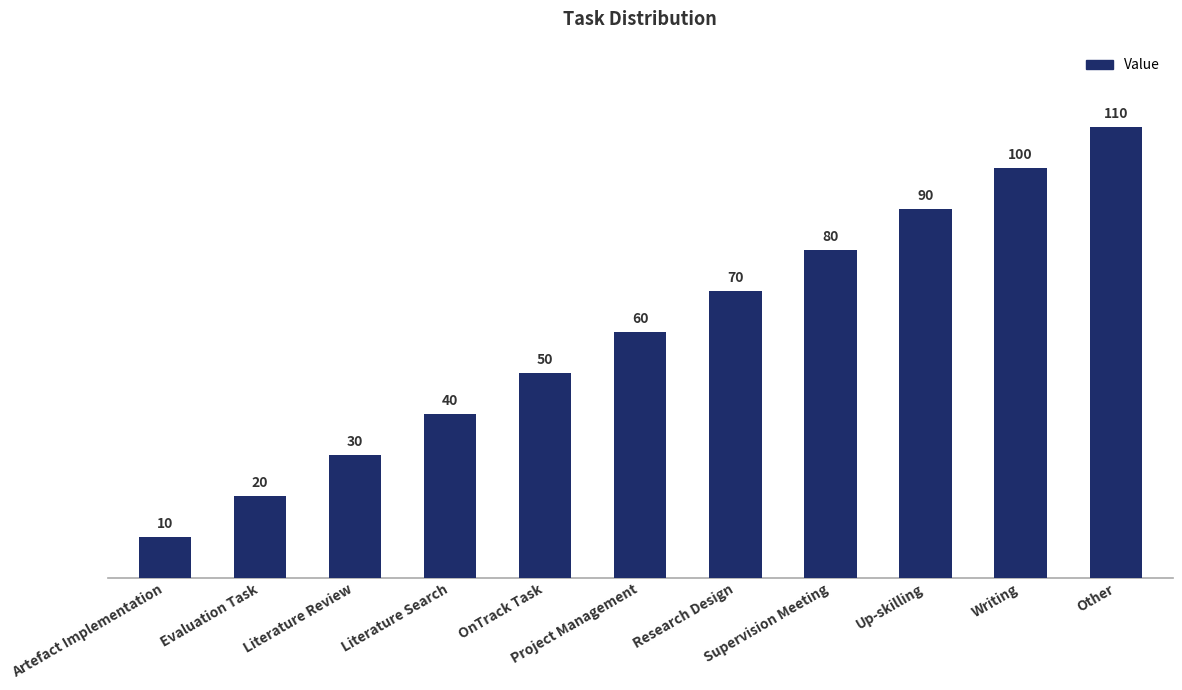

Rank the categories by value from highest to lowest.

Other, Writing, Up-skilling, Supervision Meeting, Research Design, Project Management, OnTrack Task, Literature Search, Literature Review, Evaluation Task, Artefact Implementation